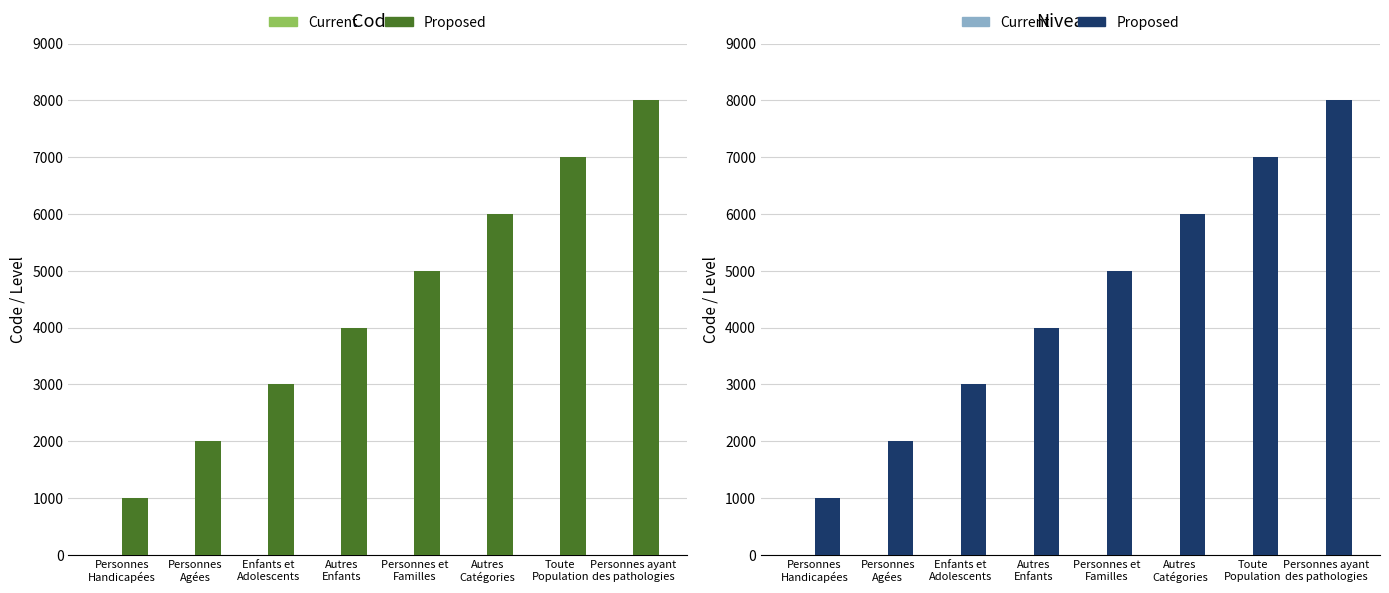

At which label does Proposed first exceed 5000?

Autres
Catégories